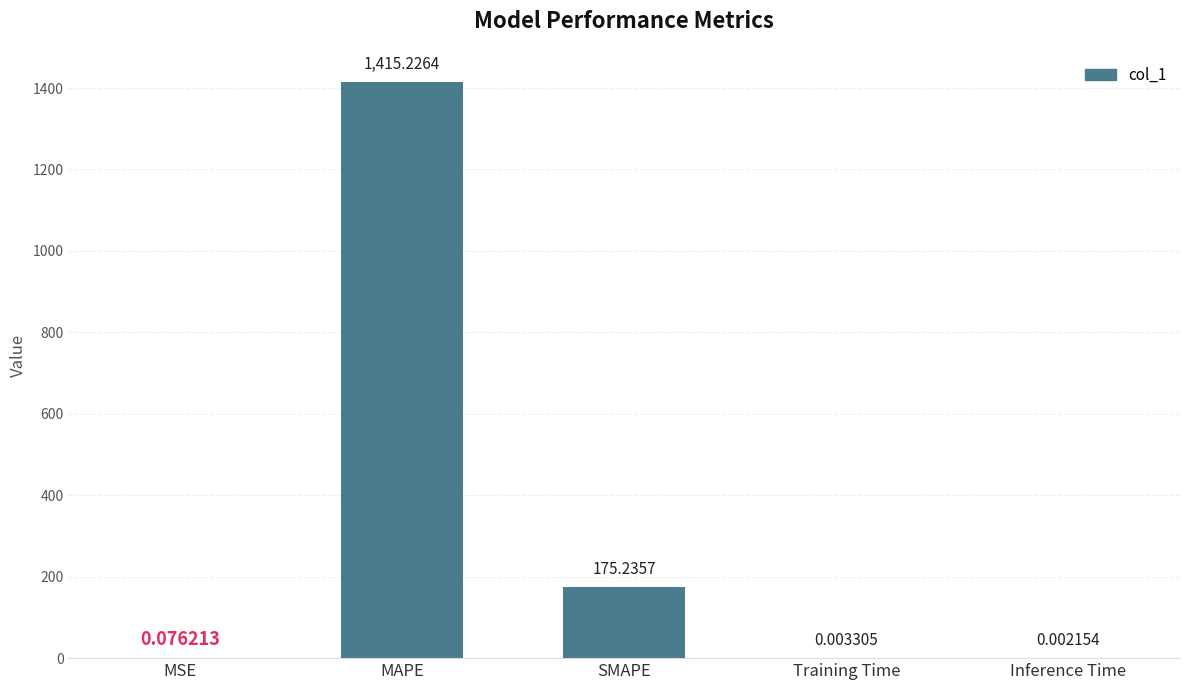

Where is the data nearest to the value 707?

SMAPE